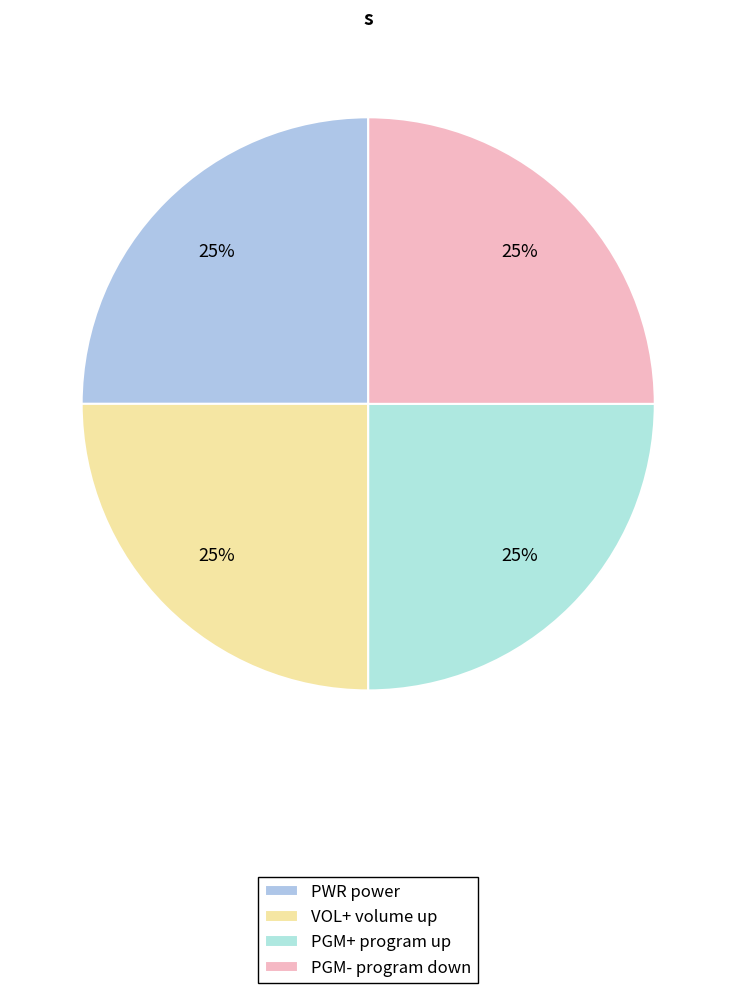

Rank the categories by value from highest to lowest.

PWR, VOL+, PGM+, PGM-